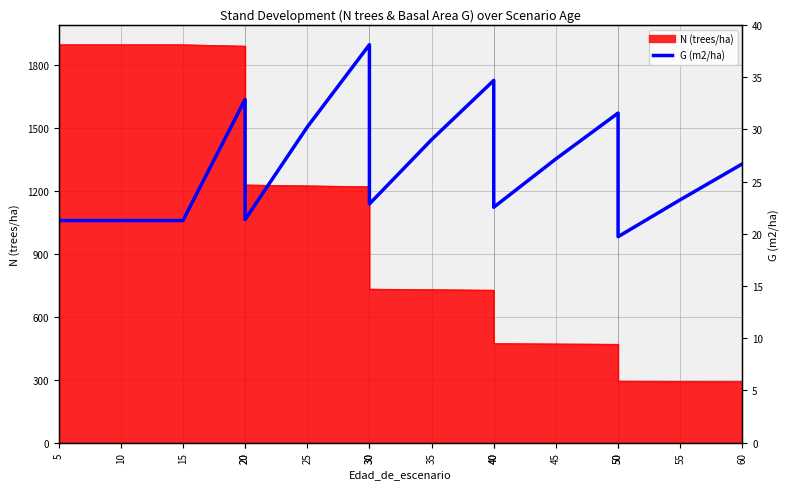

Does the chart have visible grid lines?

Yes